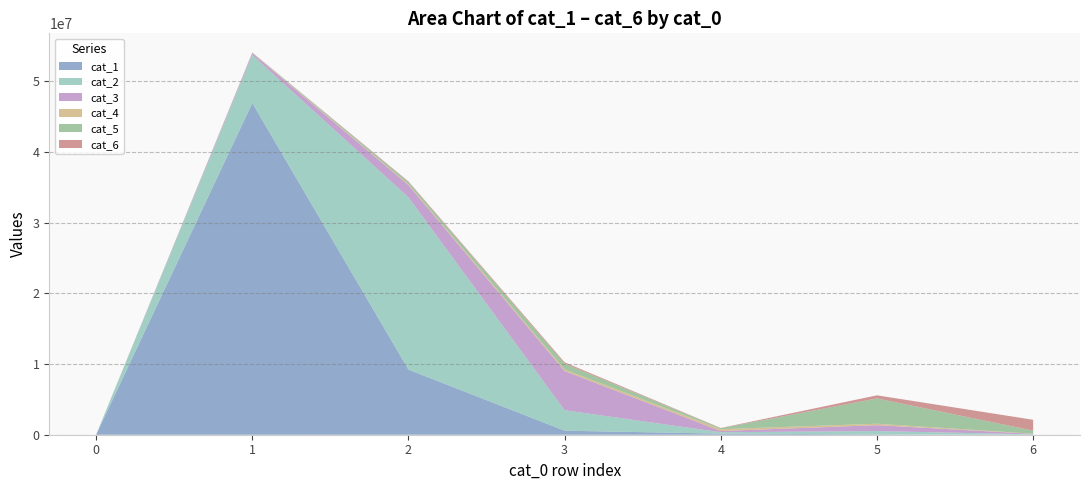

Reading left to right, transcribe all the data shown in this chart.

cat_1: 0	46932638	9207105	568314	155408	54838	3467
cat_2: 0	6793335	24387189	2899174	195945	464909	49366
cat_3: 0	260930	1724674	5533572	169646	835227	68189
cat_4: 0	40936	128337	234416	268063	201911	25081
cat_5: 0	40243	302173	823066	129809	3577409	433399
cat_6: 0	25222	94434	184757	36004	440377	1534950